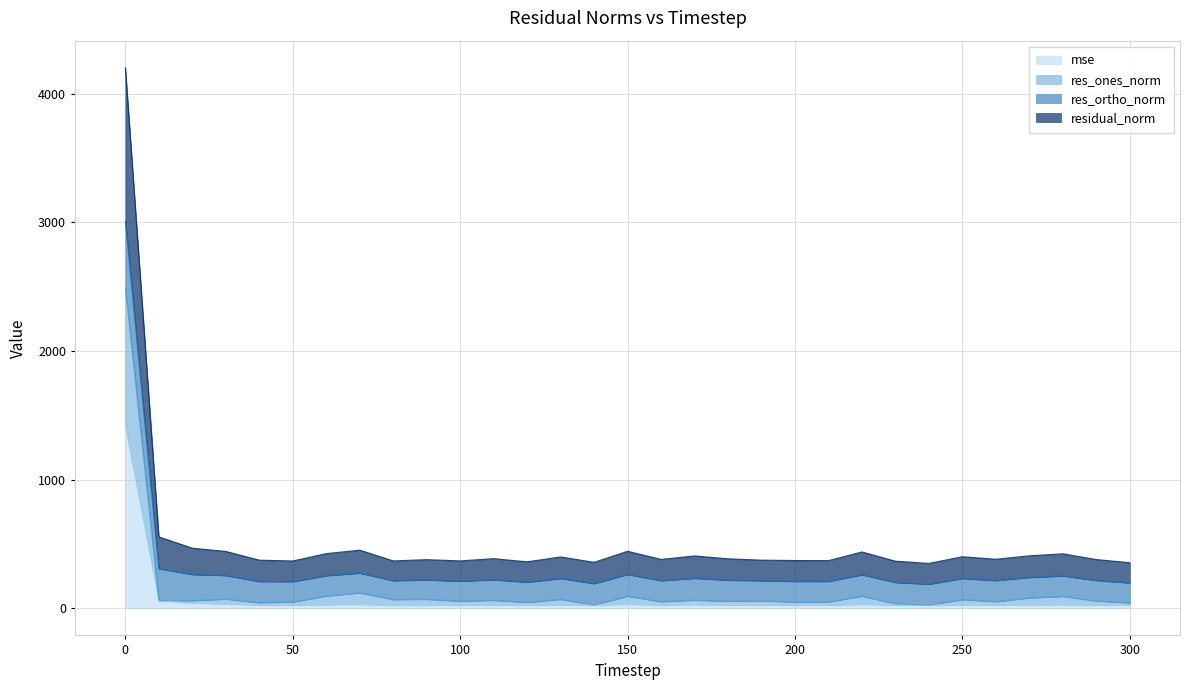

At which label is mse closest to 721?

10